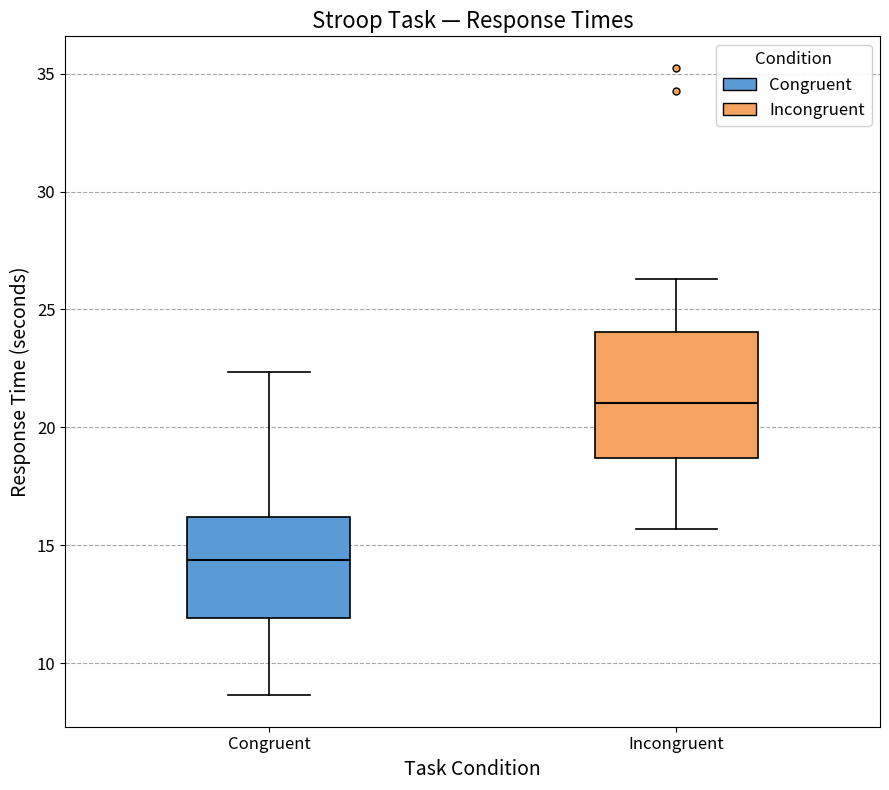

Reading left to right, read every box against the y-axis: the position of its median line, the range the box covers, and the ends of its whiskers. The values are not printed on the chart, so give them approximately, as read against the axis.

Congruent: median 14.5, box 12.0 to 16.0, whiskers 8.5 to 22.5
Incongruent: median 21.0, box 18.5 to 24.0, whiskers 15.5 to 26.5